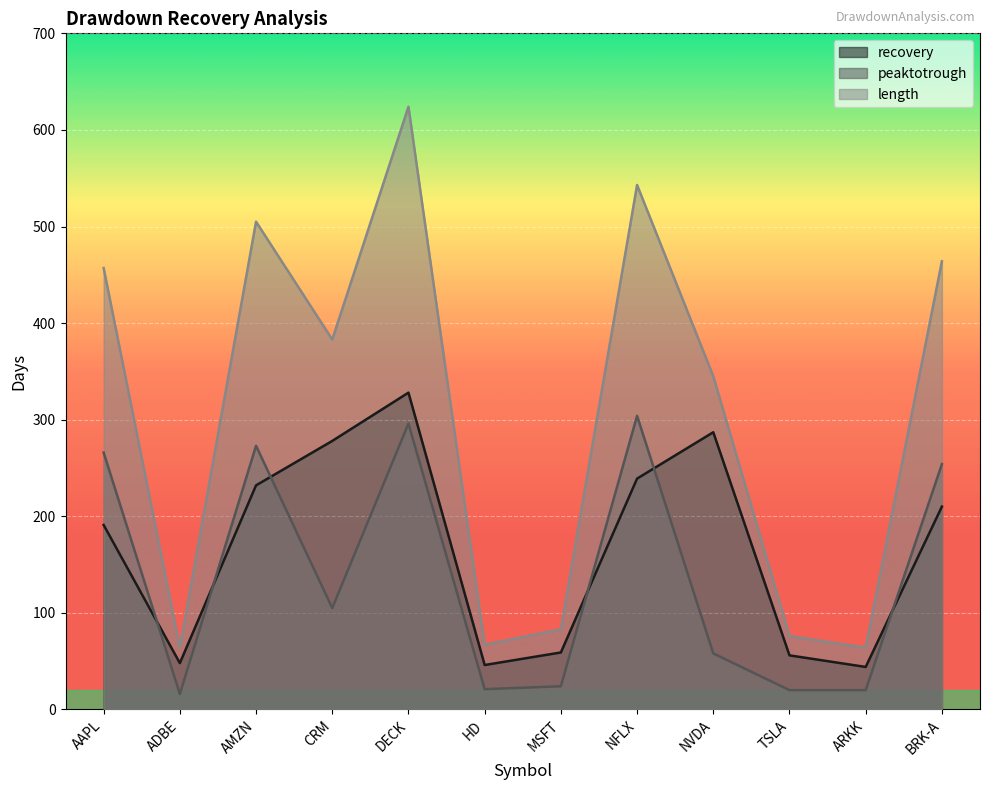

True or false: length and recovery intersect in this chart.

False